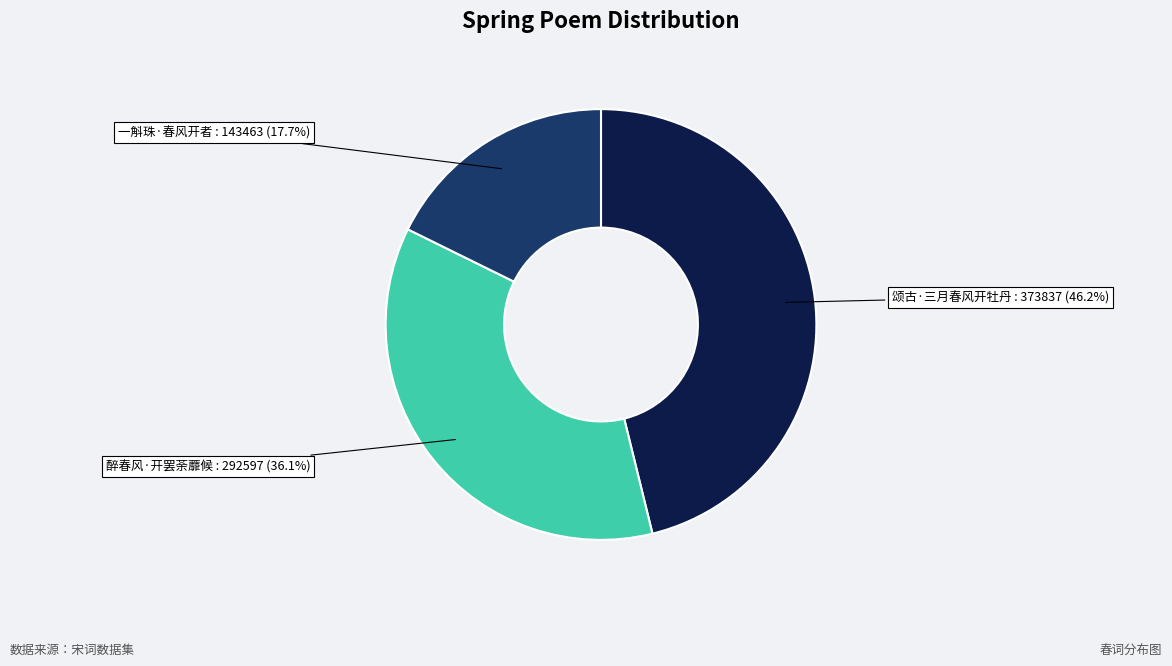

Is there any slice that represents more than half of the pie?

No